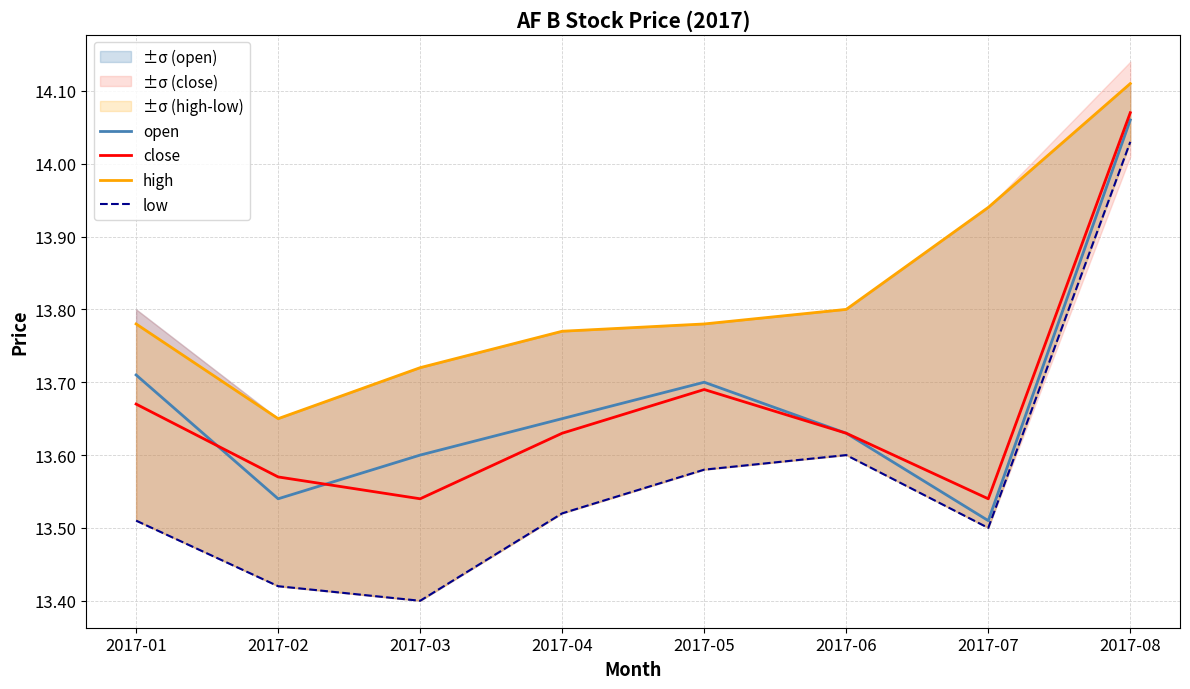

Between 2017-08 and 2017-05, which is larger?

2017-08